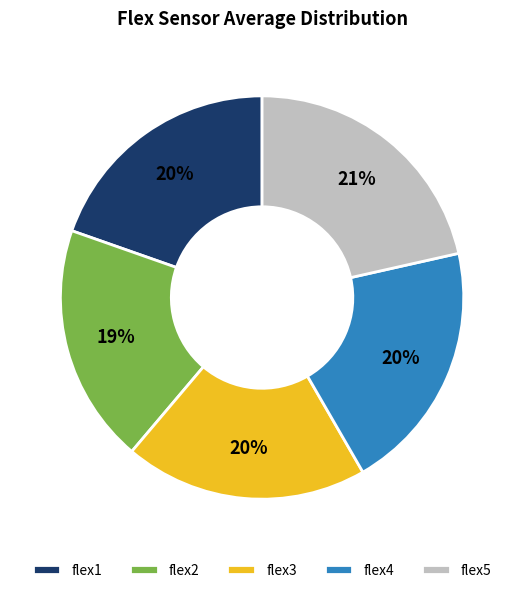

Which slice is the largest?

flex5